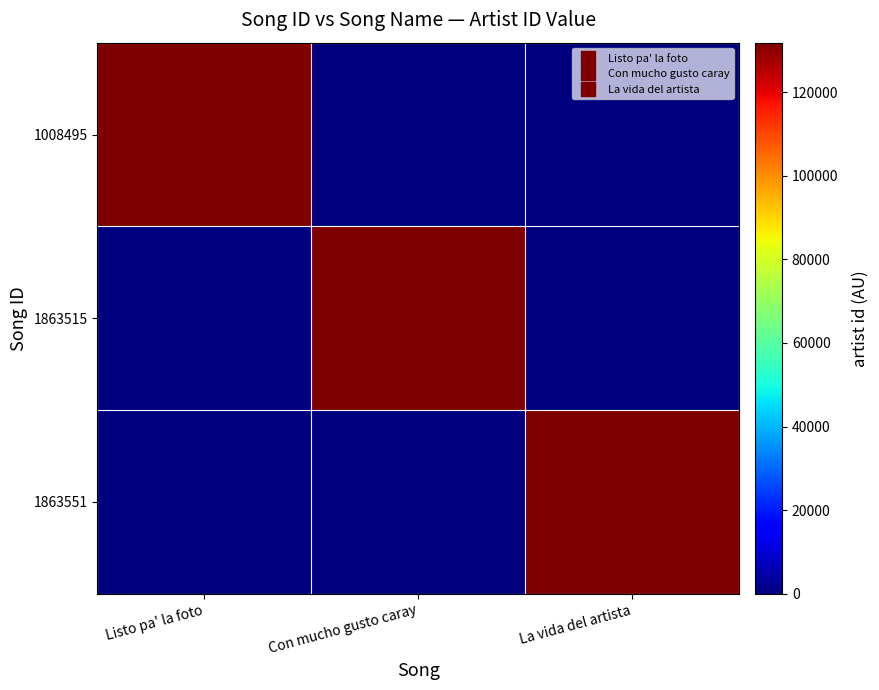

At which category is the sum across all series the highest?

Listo pa' la foto